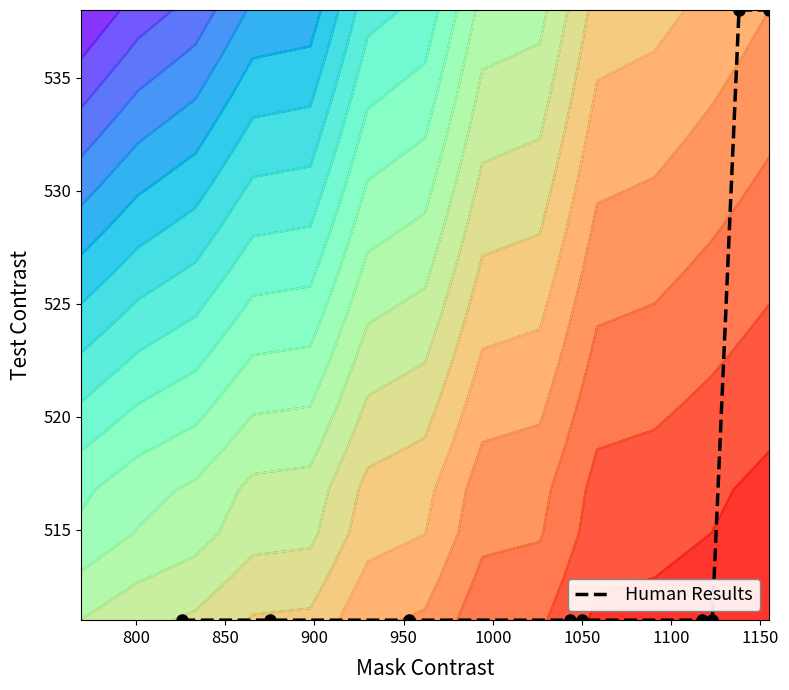

How many data points are above 511?

2